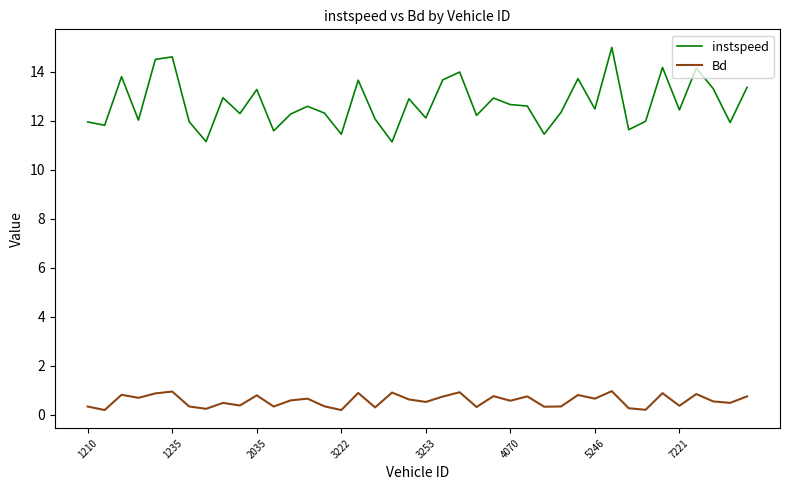

Which series has the largest total across all categories?

instspeed